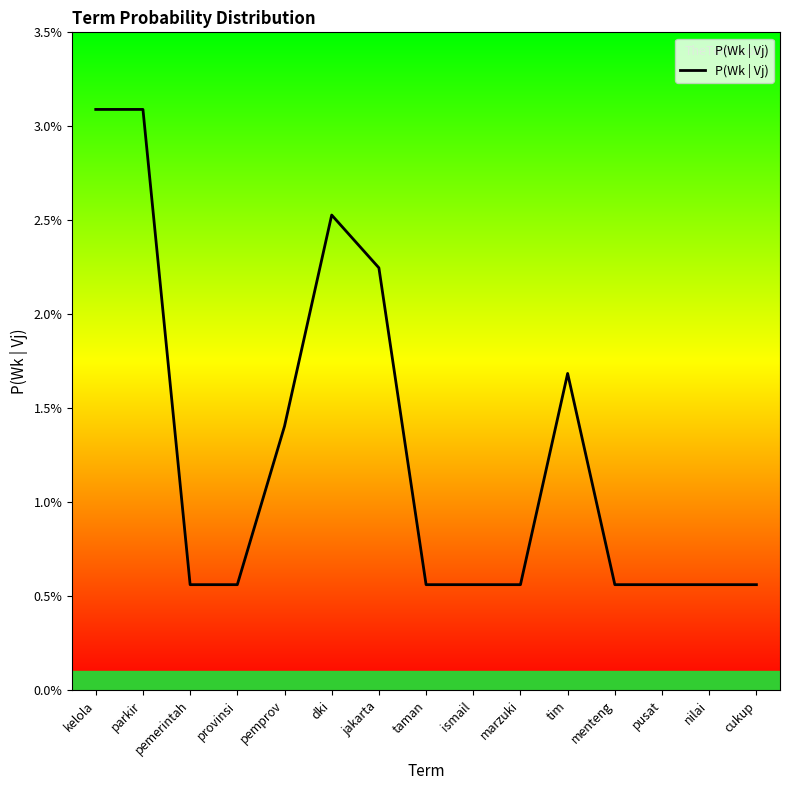

What is the sum of all values?

0.2